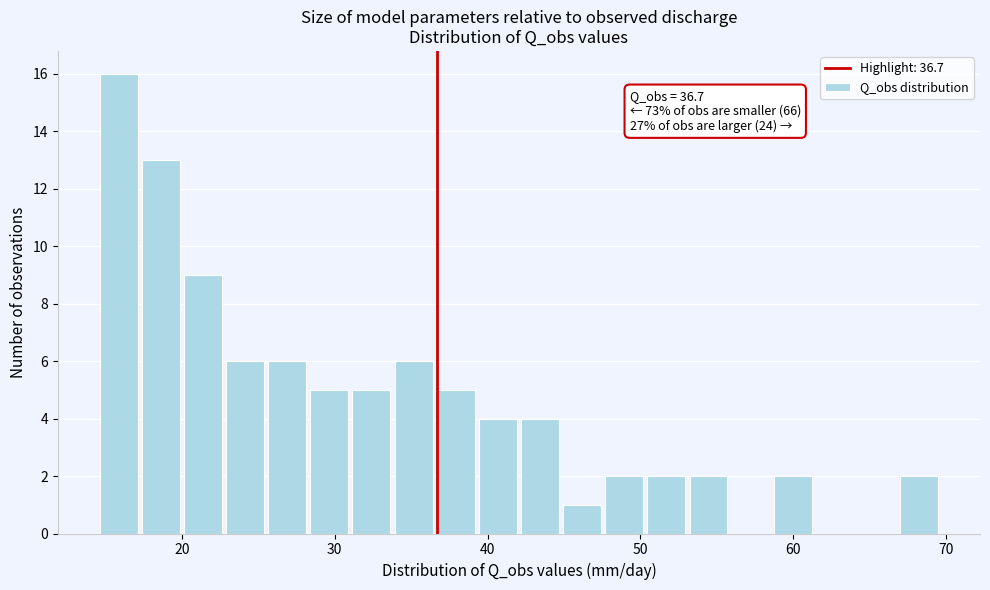

Around what value on the x-axis is the tallest bar? Give the approximate position of its centre, as read against the axis.

16